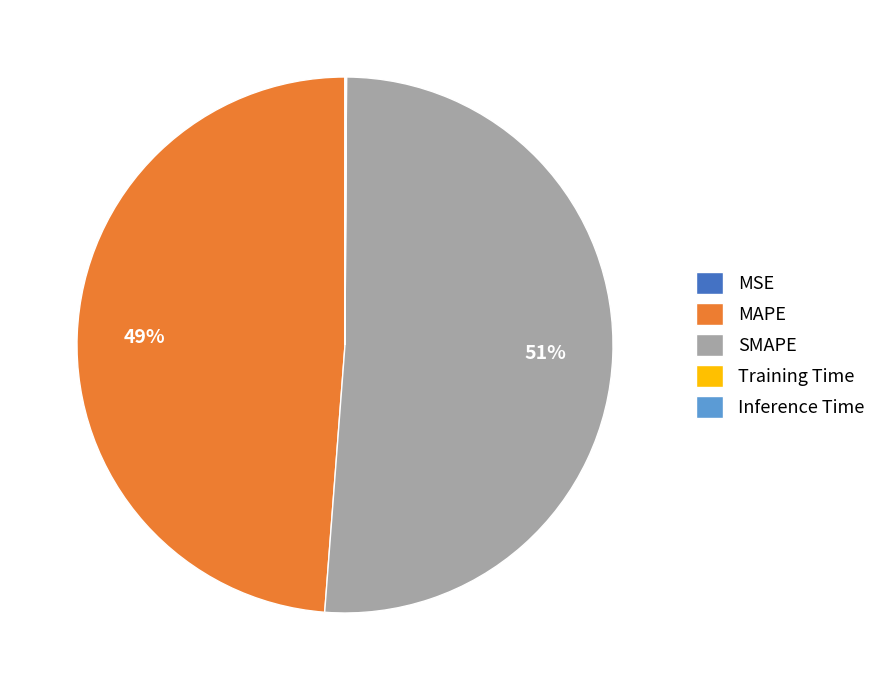

To the nearest percent, what is the average slice percentage?

20%